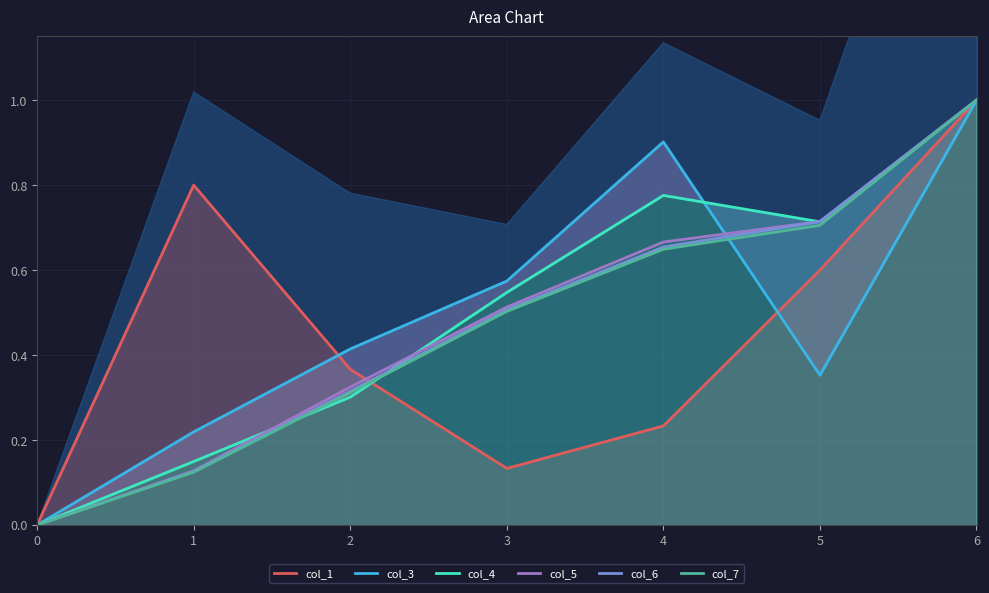

True or false: col_5 has a value of 0.5 at 3.

True